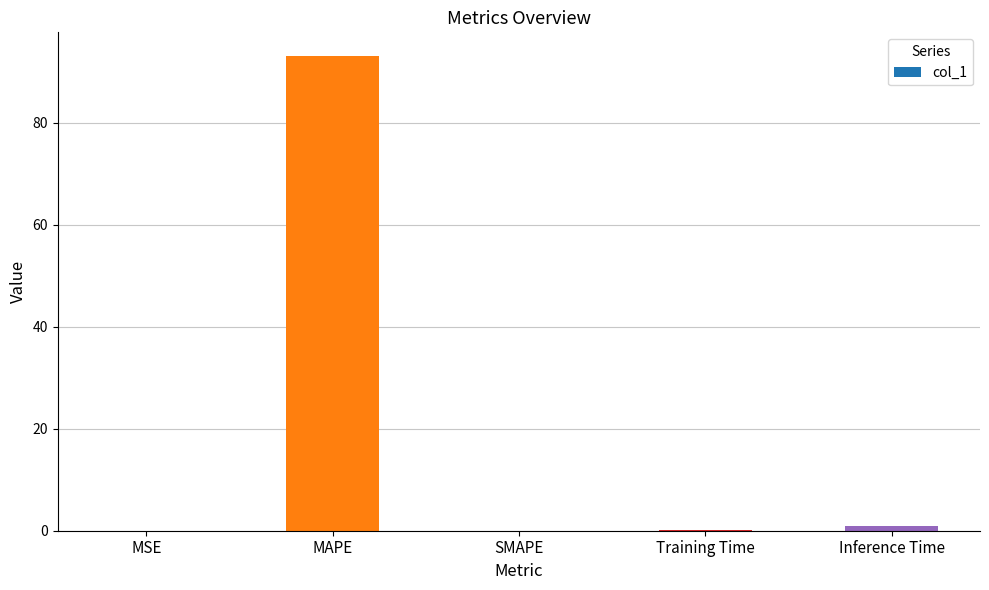

What is the sum of all values?

94.0